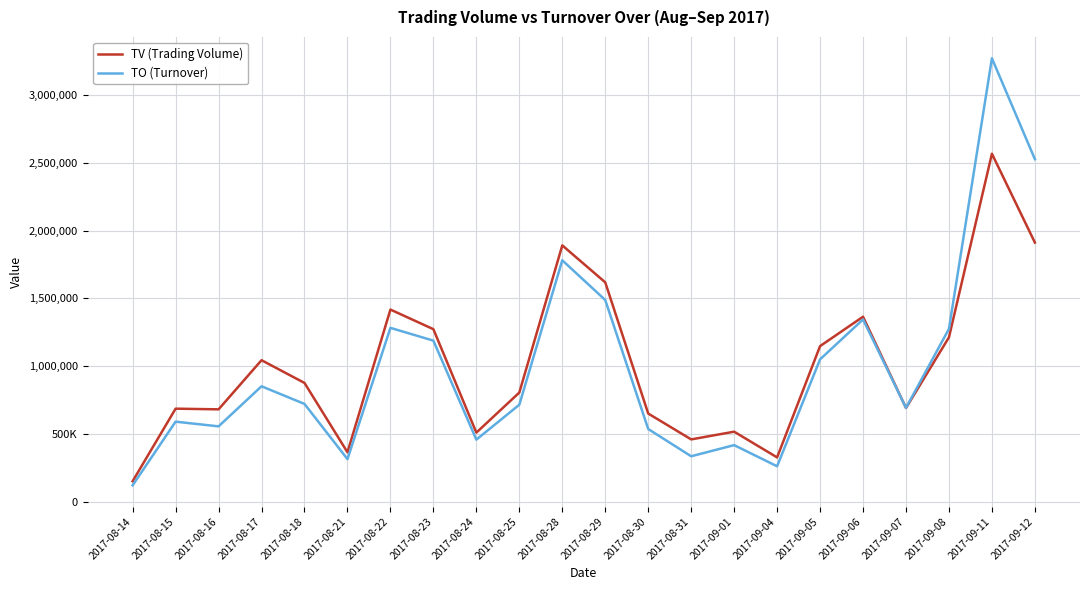

What is the total value across all series at 2017-09-04?

586430